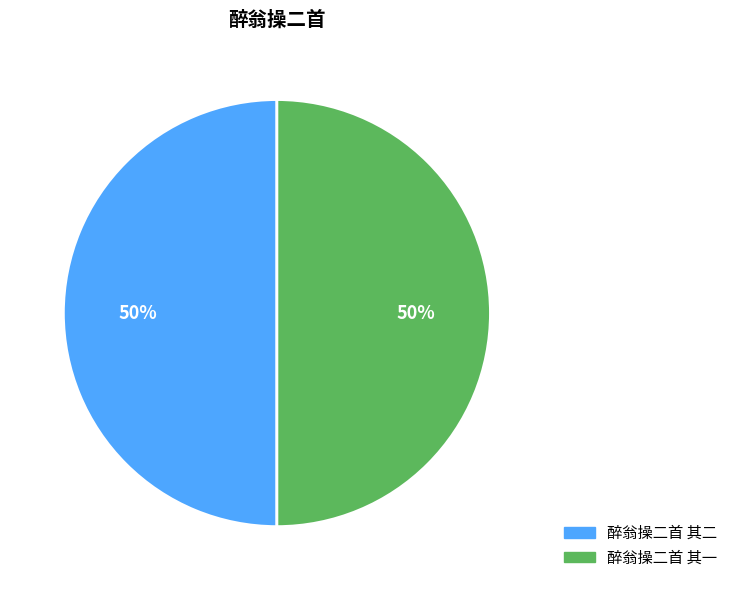

Approximately how many times larger is the value at 醉翁操二首 其一 compared to 醉翁操二首 其二?

1.0